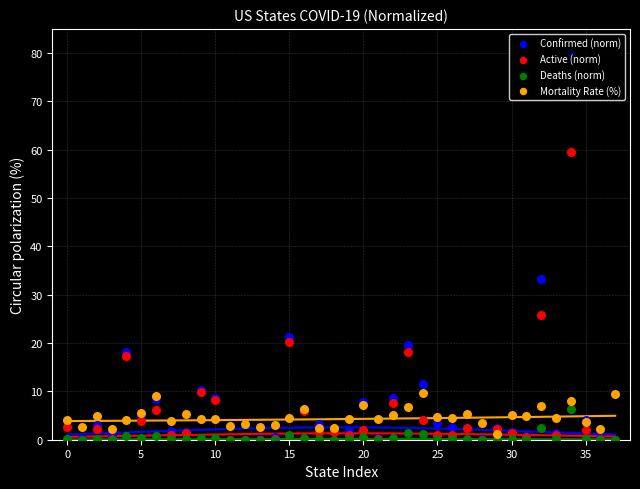

Which series has the widest spread of Y values?

Confirmed (norm)